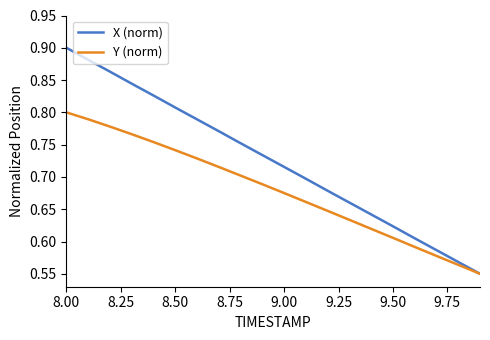

Does the chart display data point markers on the line(s)?

No